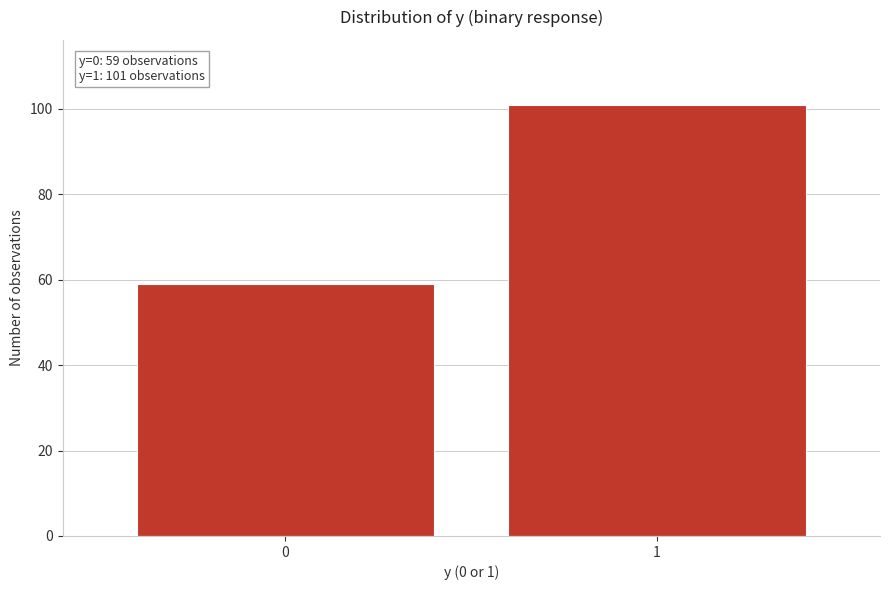

Reading left to right, extract all data points from this chart.

0=59	1=101